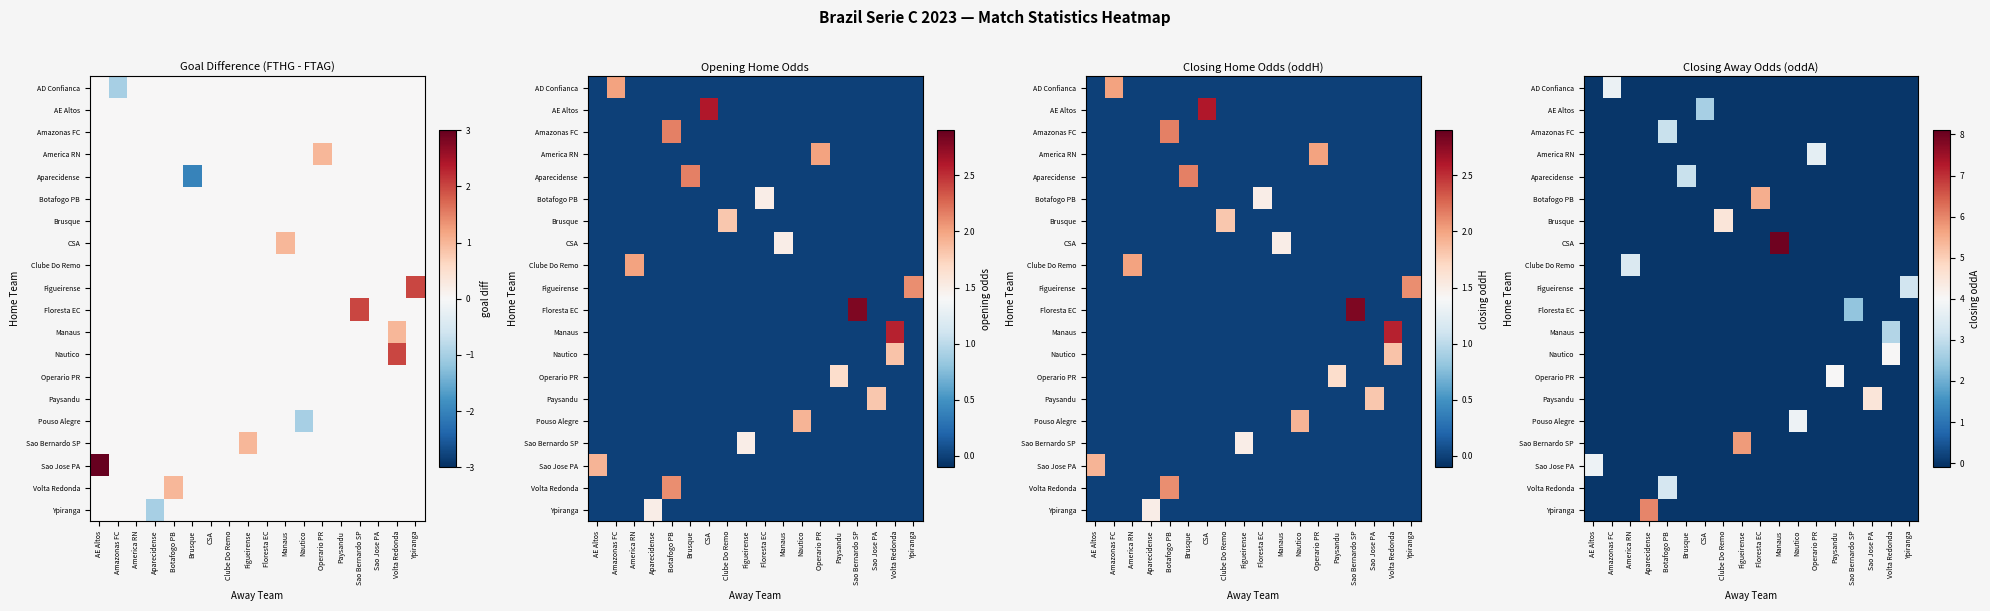

At which category does the chart reach its minimum across all series?

AE Altos